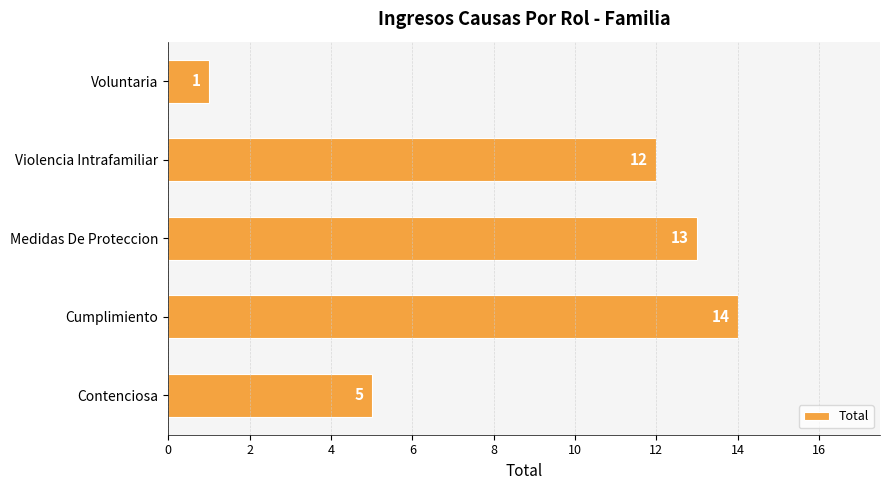

How many distinct data groups are displayed?

1